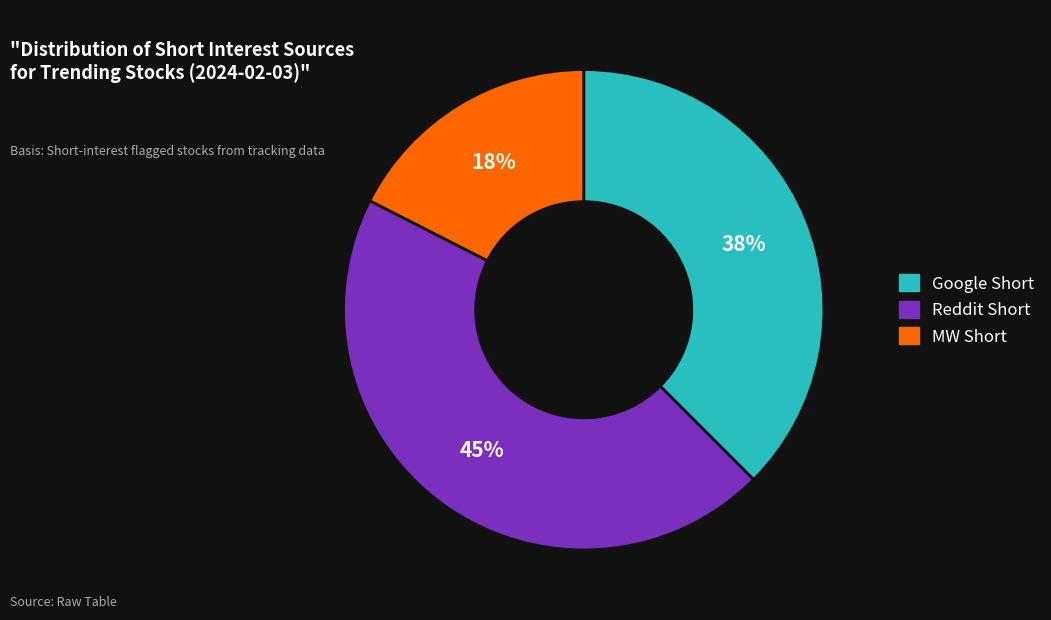

To the nearest percent, what is the average slice percentage?

33%